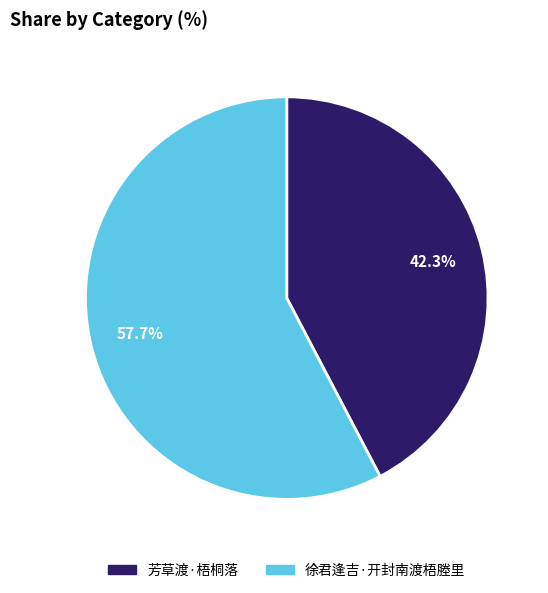

Rank the categories by value from highest to lowest.

徐君逢吉·开封南渡梧塍里, 芳草渡·梧桐落